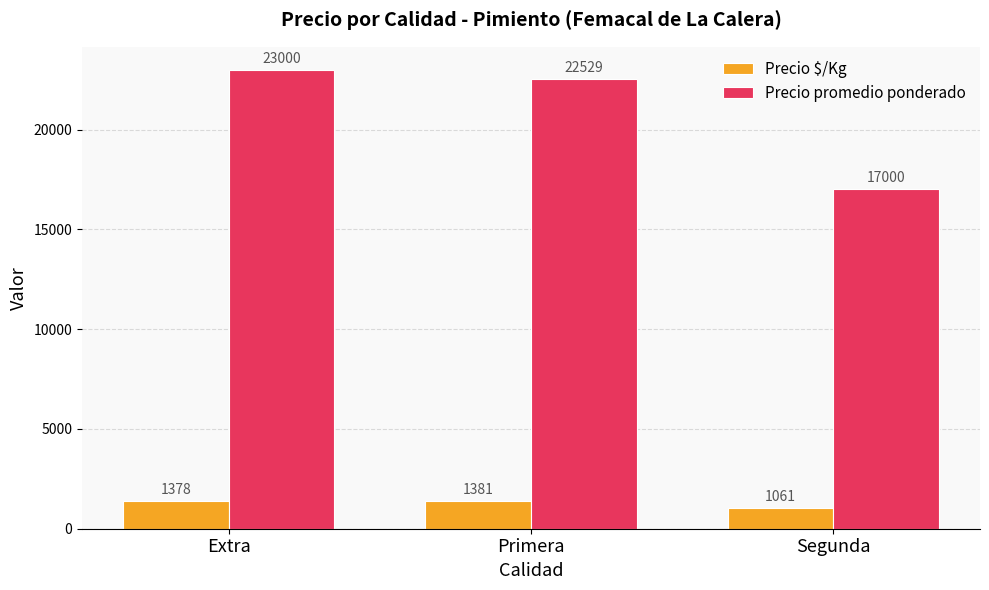

Which series has the widest spread of values?

Precio promedio ponderado